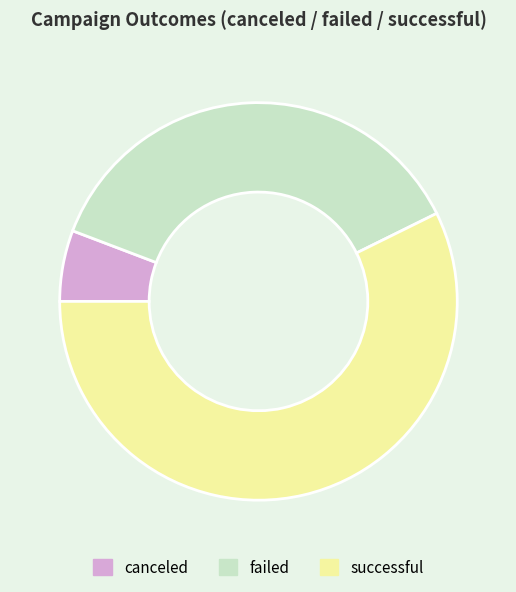

Which has a higher value, successful or canceled?

successful